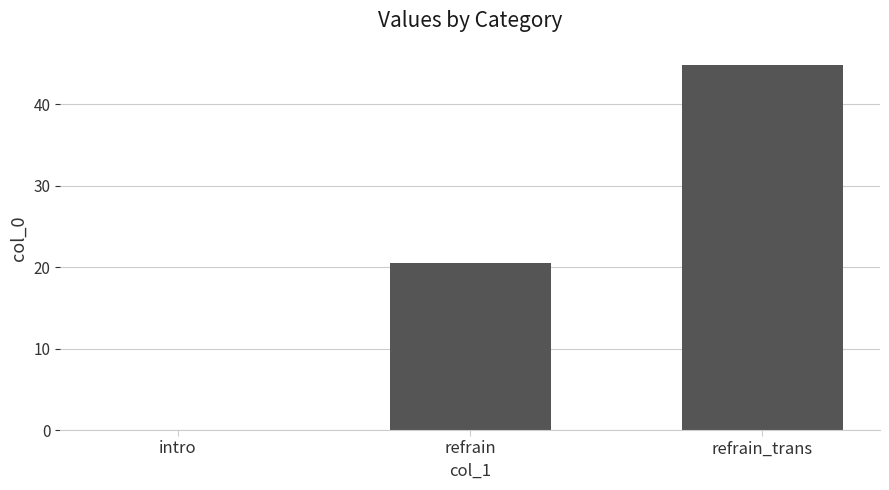

What is the average value?

21.8